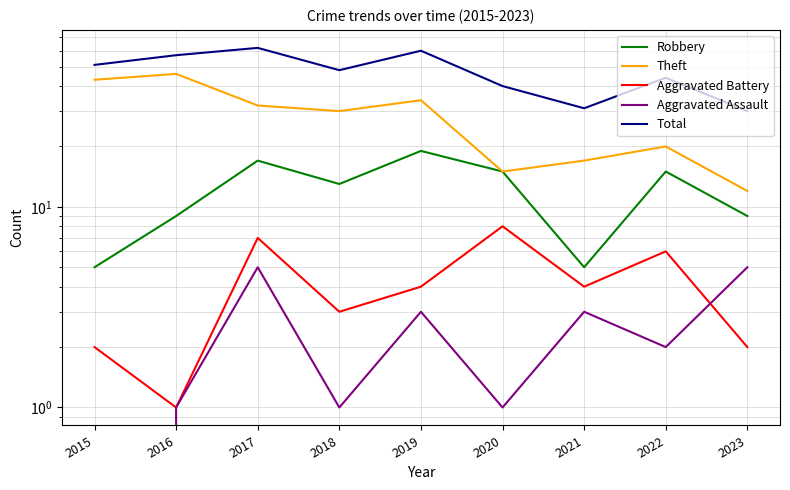

In Theft, how many points are lower than both neighbors (excluding endpoints)?

2